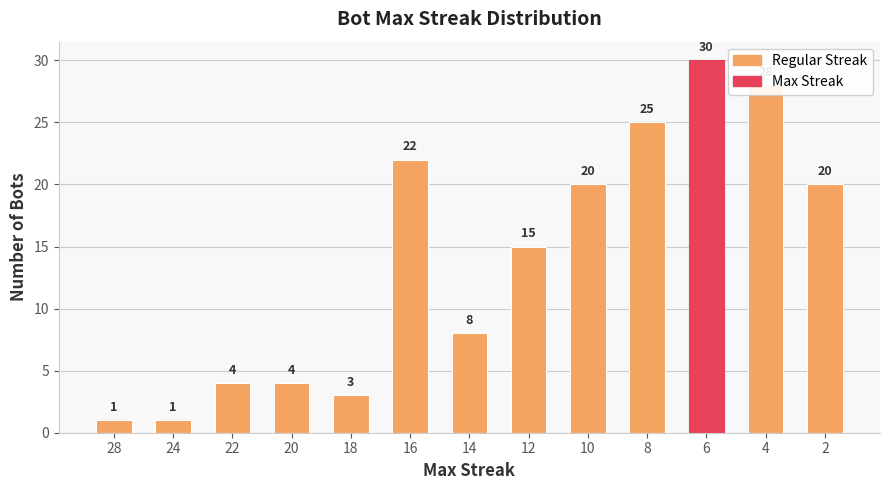

What is the sum of the values at 20 and 8?

29